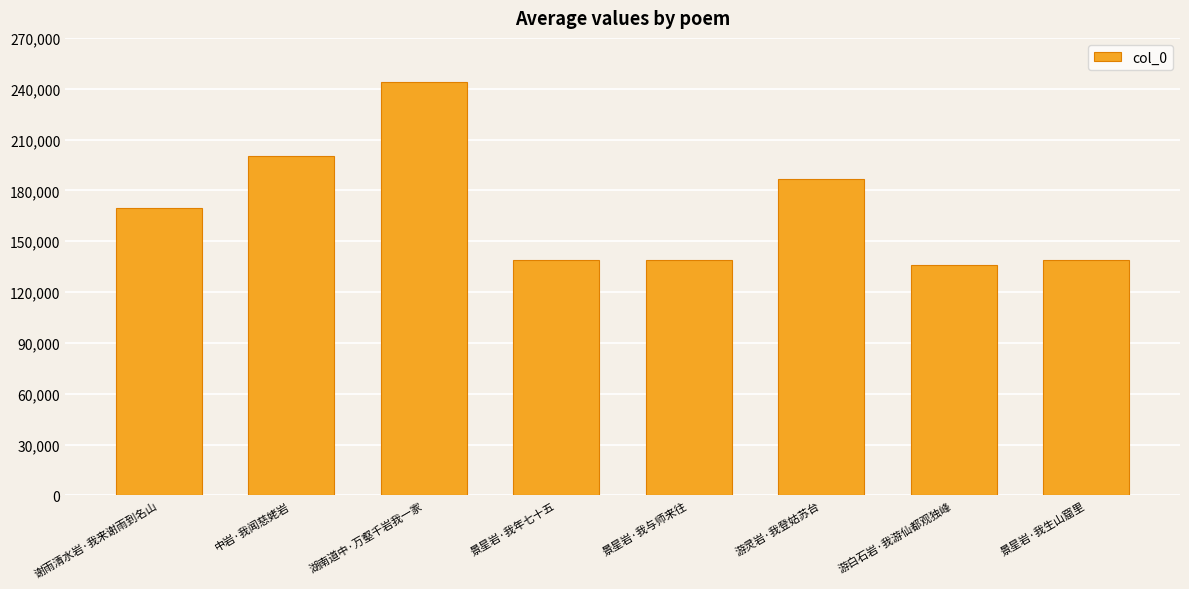

How many bars are there in total?

8